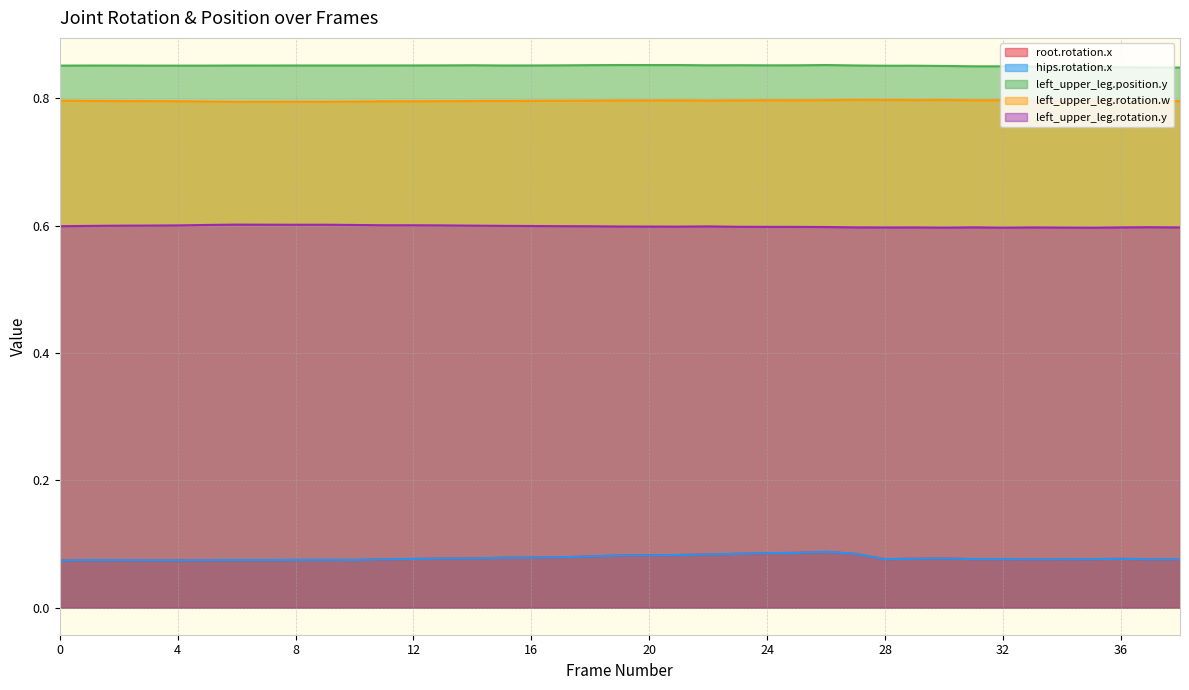

Reading left to right, what are all the values shown in this chart?

root.rotation.x: 0=0.1	1=0.1	2=0.1	3=0.1	4=0.1	5=0.1	6=0.1	7=0.1	8=0.1	9=0.1	10=0.1	11=0.1	12=0.1	13=0.1	14=0.1	15=0.1	16=0.1	17=0.1	18=0.1	19=0.1	20=0.1	21=0.1	22=0.1	23=0.1	24=0.1	25=0.1	26=0.1	27=0.1	28=0.1	29=0.1	30=0.1	31=0.1	32=0.1	33=0.1	34=0.1	35=0.1	36=0.1	37=0.1	38=0.1
hips.rotation.x: 0=0.1	1=0.1	2=0.1	3=0.1	4=0.1	5=0.1	6=0.1	7=0.1	8=0.1	9=0.1	10=0.1	11=0.1	12=0.1	13=0.1	14=0.1	15=0.1	16=0.1	17=0.1	18=0.1	19=0.1	20=0.1	21=0.1	22=0.1	23=0.1	24=0.1	25=0.1	26=0.1	27=0.1	28=0.1	29=0.1	30=0.1	31=0.1	32=0.1	33=0.1	34=0.1	35=0.1	36=0.1	37=0.1	38=0.1
left_upper_leg.position.y: 0=0.9	1=0.9	2=0.9	3=0.9	4=0.9	5=0.9	6=0.9	7=0.9	8=0.9	9=0.9	10=0.9	11=0.9	12=0.9	13=0.9	14=0.9	15=0.9	16=0.9	17=0.9	18=0.9	19=0.9	20=0.9	21=0.9	22=0.9	23=0.9	24=0.9	25=0.9	26=0.9	27=0.9	28=0.9	29=0.9	30=0.9	31=0.9	32=0.8	33=0.8	34=0.8	35=0.8	36=0.8	37=0.8	38=0.8
left_upper_leg.rotation.w: 0=0.8	1=0.8	2=0.8	3=0.8	4=0.8	5=0.8	6=0.8	7=0.8	8=0.8	9=0.8	10=0.8	11=0.8	12=0.8	13=0.8	14=0.8	15=0.8	16=0.8	17=0.8	18=0.8	19=0.8	20=0.8	21=0.8	22=0.8	23=0.8	24=0.8	25=0.8	26=0.8	27=0.8	28=0.8	29=0.8	30=0.8	31=0.8	32=0.8	33=0.8	34=0.8	35=0.8	36=0.8	37=0.8	38=0.8
left_upper_leg.rotation.y: 0=0.6	1=0.6	2=0.6	3=0.6	4=0.6	5=0.6	6=0.6	7=0.6	8=0.6	9=0.6	10=0.6	11=0.6	12=0.6	13=0.6	14=0.6	15=0.6	16=0.6	17=0.6	18=0.6	19=0.6	20=0.6	21=0.6	22=0.6	23=0.6	24=0.6	25=0.6	26=0.6	27=0.6	28=0.6	29=0.6	30=0.6	31=0.6	32=0.6	33=0.6	34=0.6	35=0.6	36=0.6	37=0.6	38=0.6